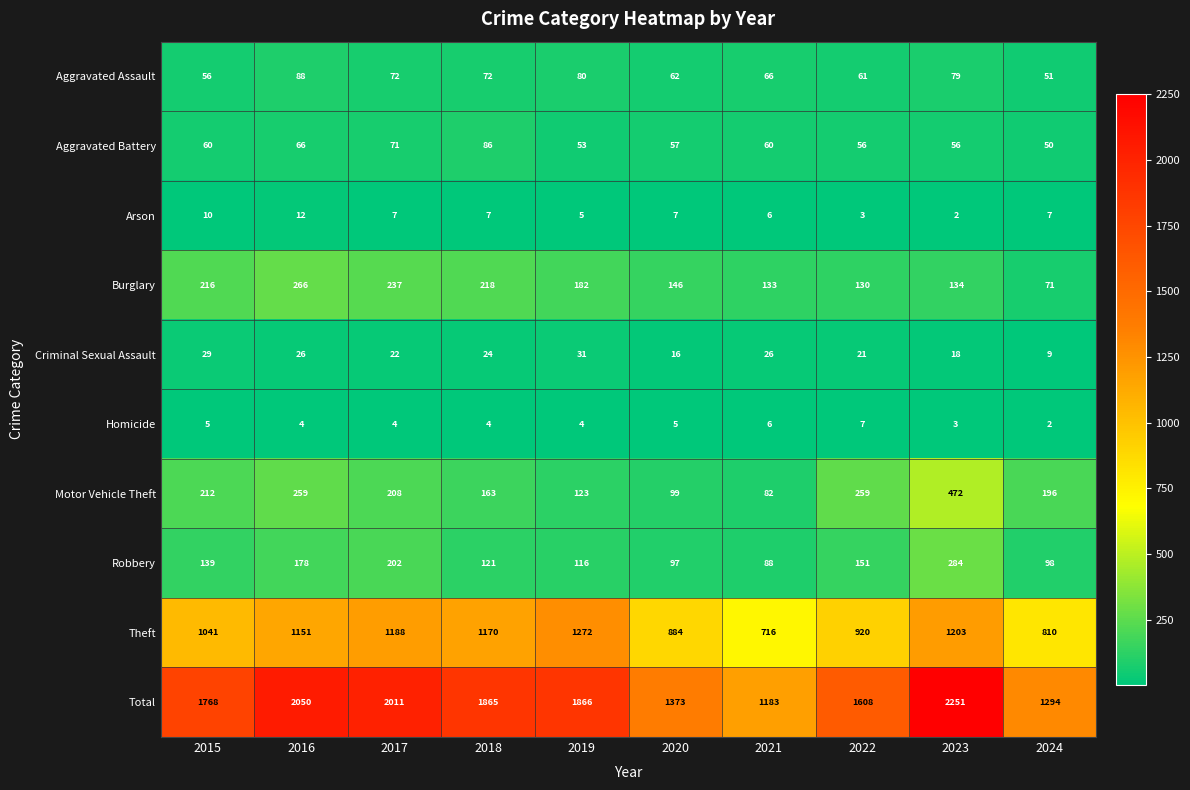

At which category is the sum across all series the highest?

2023